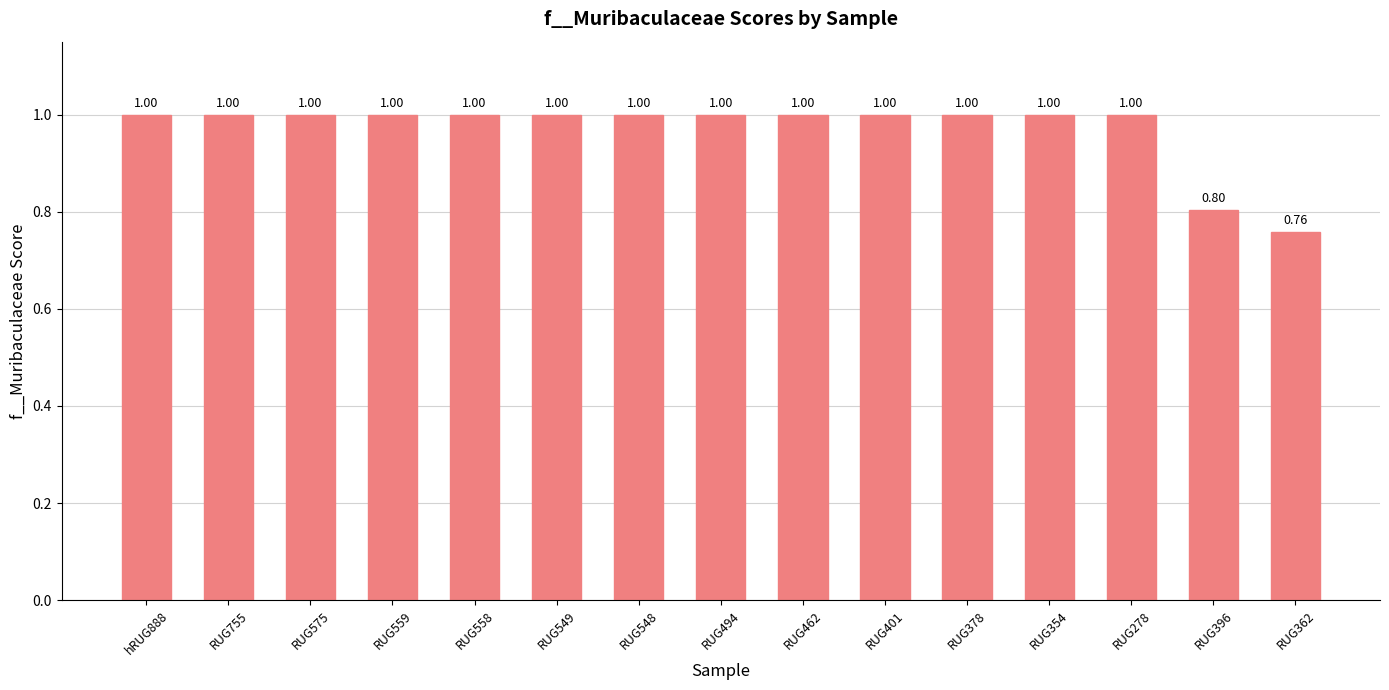

What is the sum of all values?

14.6